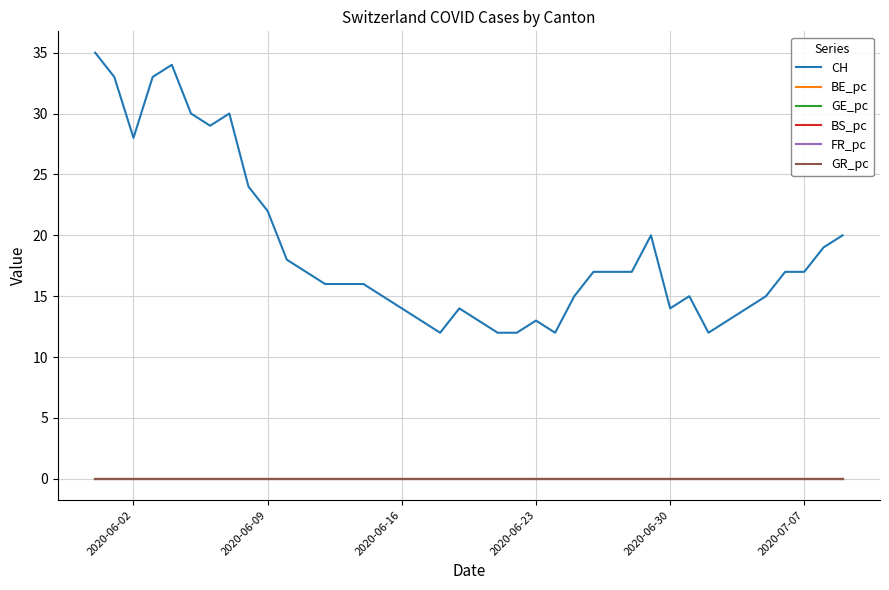

What is the maximum value shown in the chart?

35.0